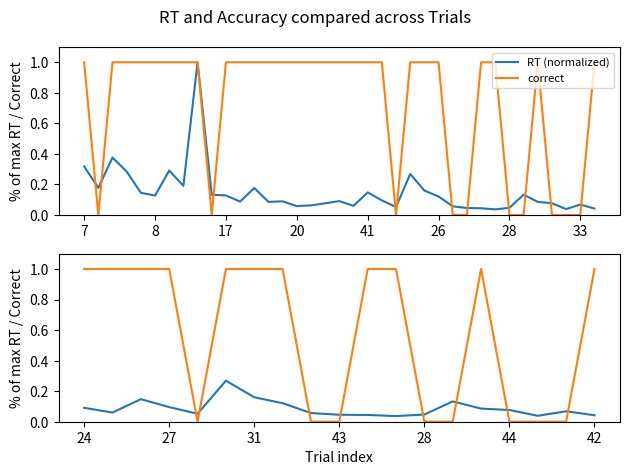

What is the difference between the highest and lowest values at 17?

0.9